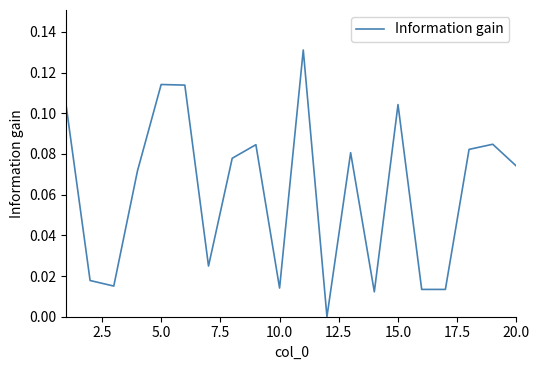

Does the chart display data point markers on the line(s)?

No